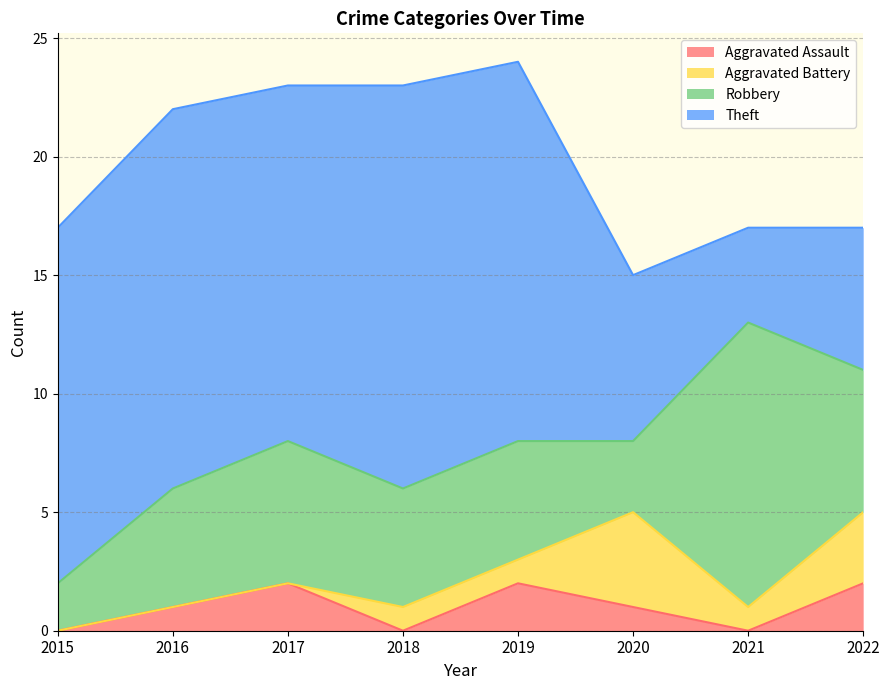

What value does the Theft series have at 2015, to the nearest 5?

15